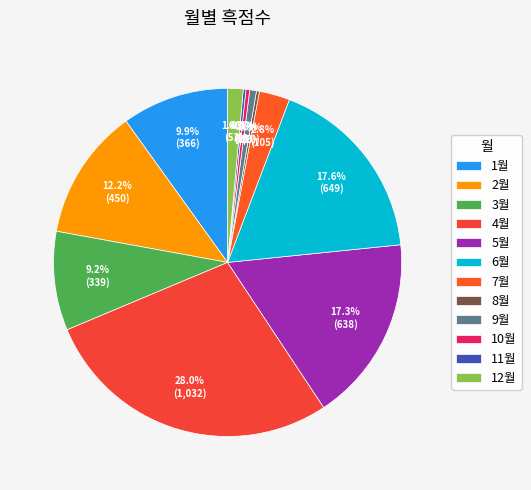

What percentage is NOT represented by 12월?

98.6%